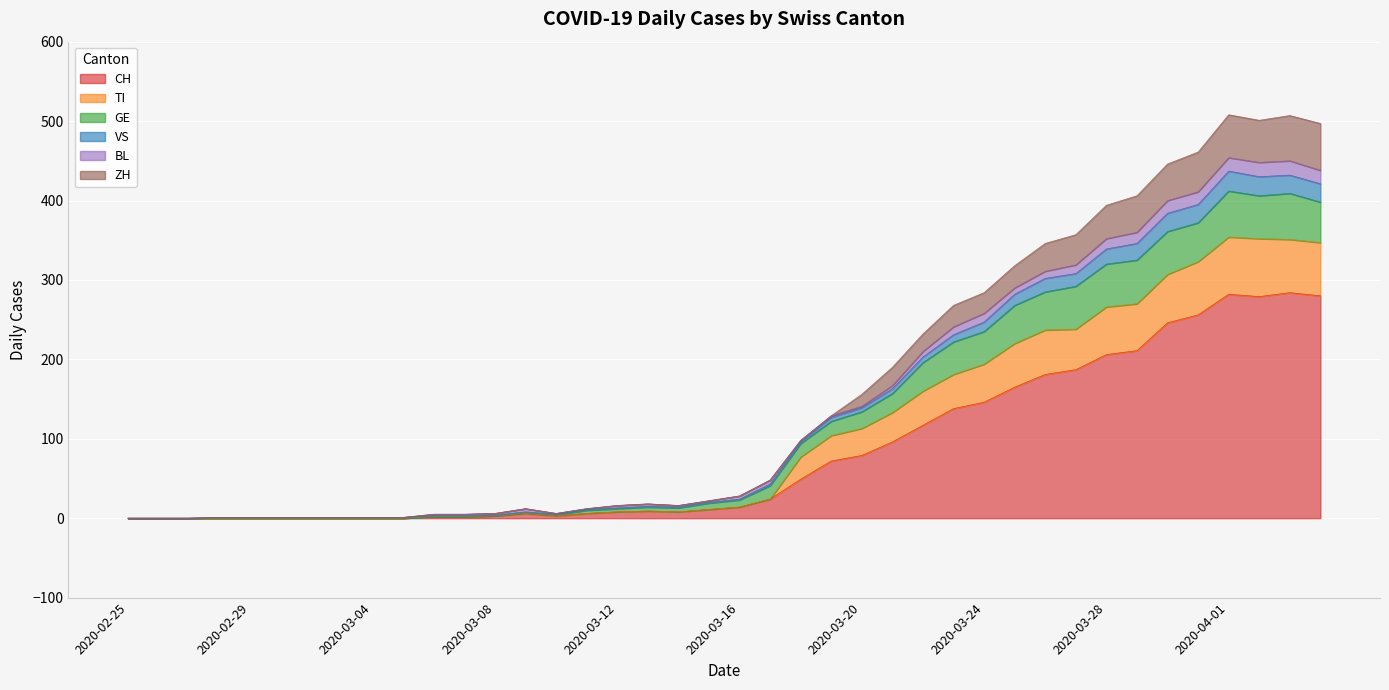

Where does the VS series first go above 28?

2020-03-17